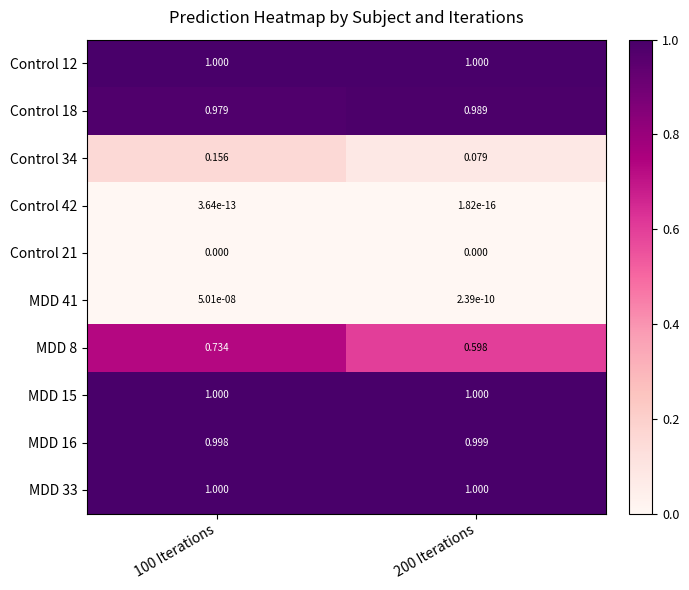

Reading left to right, list all the values displayed in this chart.

Control 12: 100 Iterations=1.0	200 Iterations=1.0
Control 18: 100 Iterations=1.0	200 Iterations=1.0
Control 34: 100 Iterations=0.2	200 Iterations=0.1
Control 42: 100 Iterations=0.0	200 Iterations=0.0
Control 21: 100 Iterations=0.0	200 Iterations=0.0
MDD 41: 100 Iterations=0.0	200 Iterations=0.0
MDD 8: 100 Iterations=0.7	200 Iterations=0.6
MDD 15: 100 Iterations=1.0	200 Iterations=1.0
MDD 16: 100 Iterations=1.0	200 Iterations=1.0
MDD 33: 100 Iterations=1.0	200 Iterations=1.0